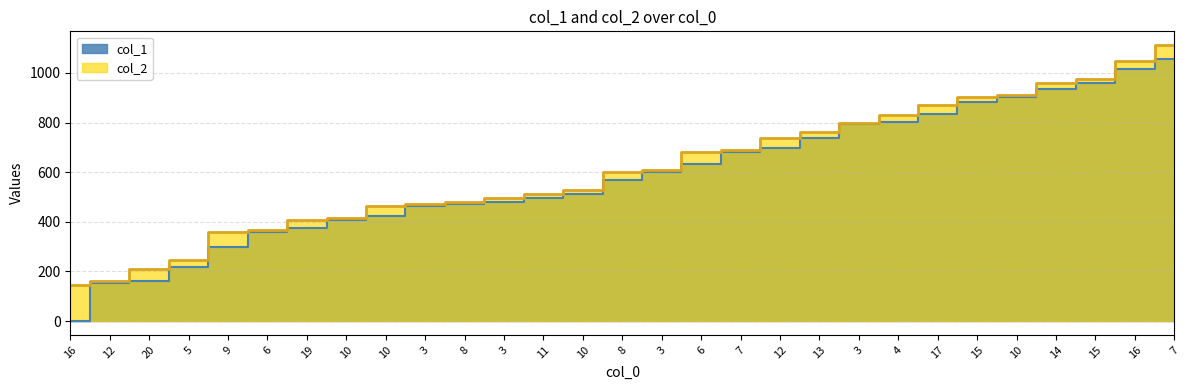

Which series changed the most between 9 and 14?

col_1